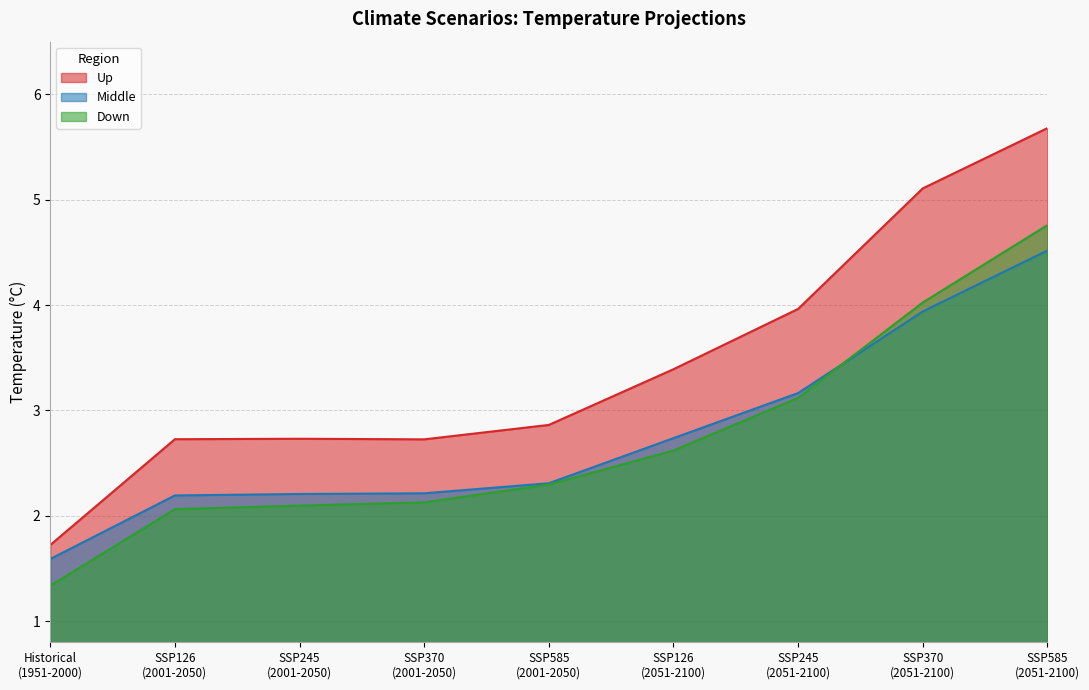

Which category has the highest value in the Up series?

SSP585
(2051-2100)